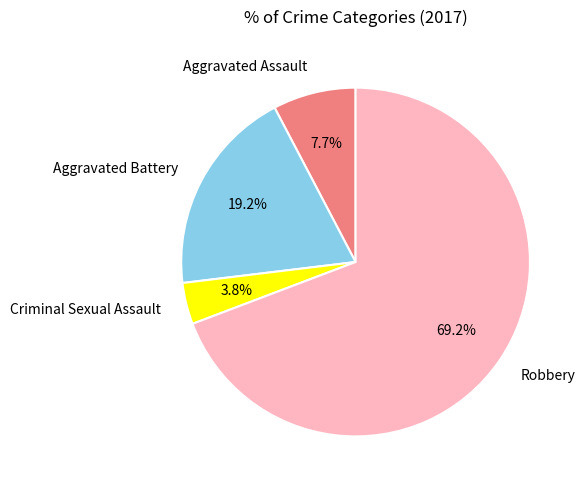

To the nearest percent, what percentage of the pie is Aggravated Assault?

8%